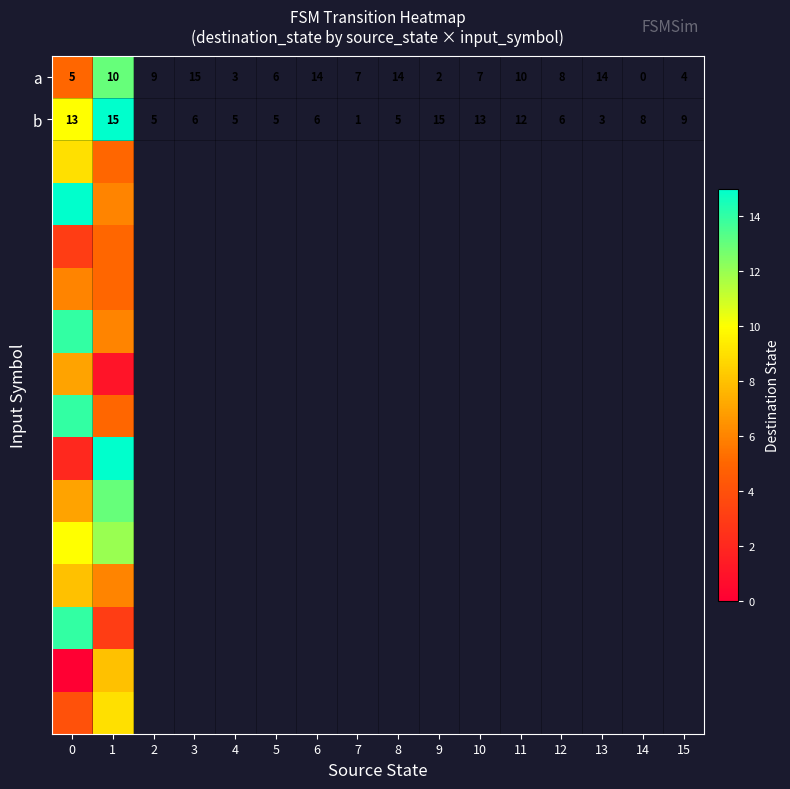

True or false: a has a value of 10 at 1.

True